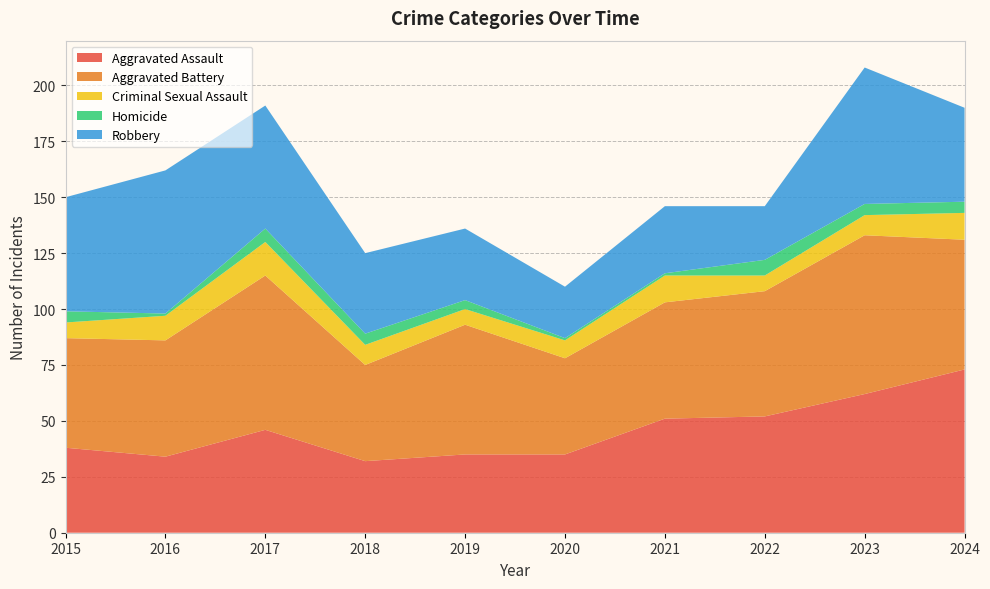

Reading left to right, transcribe all the data shown in this chart.

Aggravated Assault: 2015=38	2016=34	2017=46	2018=32	2019=35	2020=35	2021=51	2022=52	2023=62	2024=73
Aggravated Battery: 2015=49	2016=52	2017=69	2018=43	2019=58	2020=43	2021=52	2022=56	2023=71	2024=58
Criminal Sexual Assault: 2015=7	2016=11	2017=15	2018=9	2019=7	2020=8	2021=12	2022=7	2023=9	2024=12
Homicide: 2015=5	2016=1	2017=6	2018=5	2019=4	2020=1	2021=1	2022=7	2023=5	2024=5
Robbery: 2015=51	2016=64	2017=55	2018=36	2019=32	2020=23	2021=30	2022=24	2023=61	2024=42